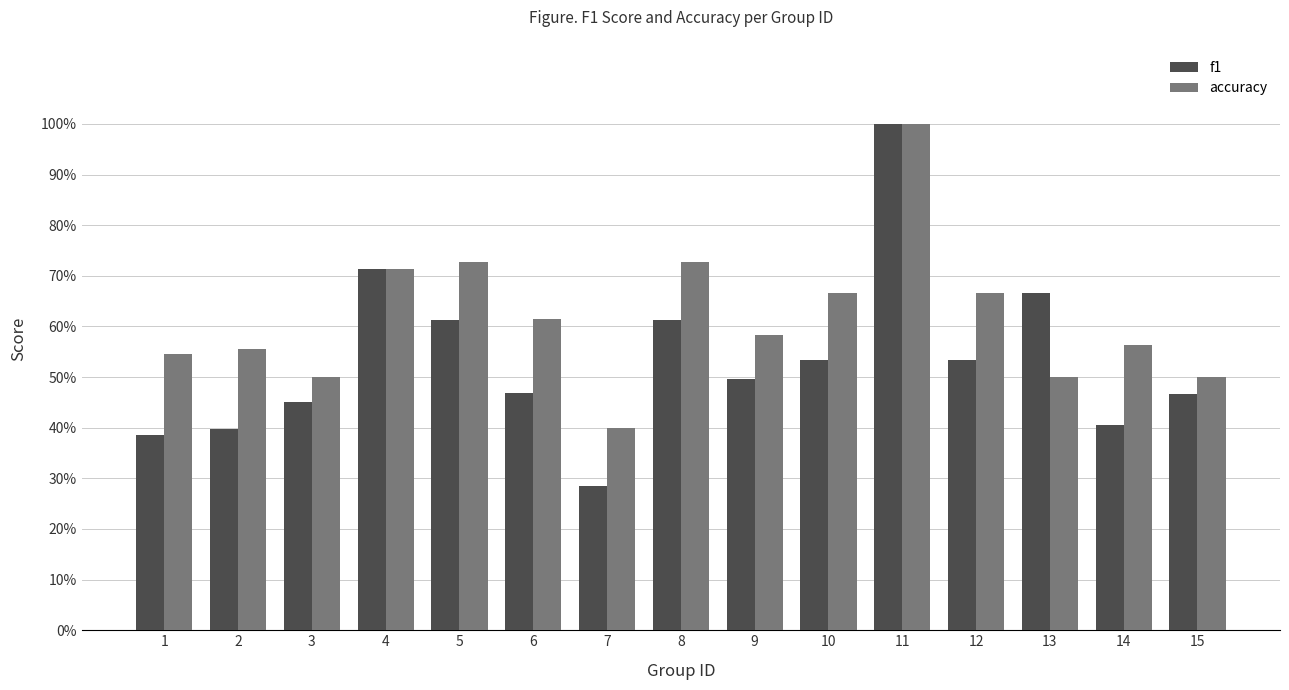

Is it true that accuracy equals 0.7 at 12?

True